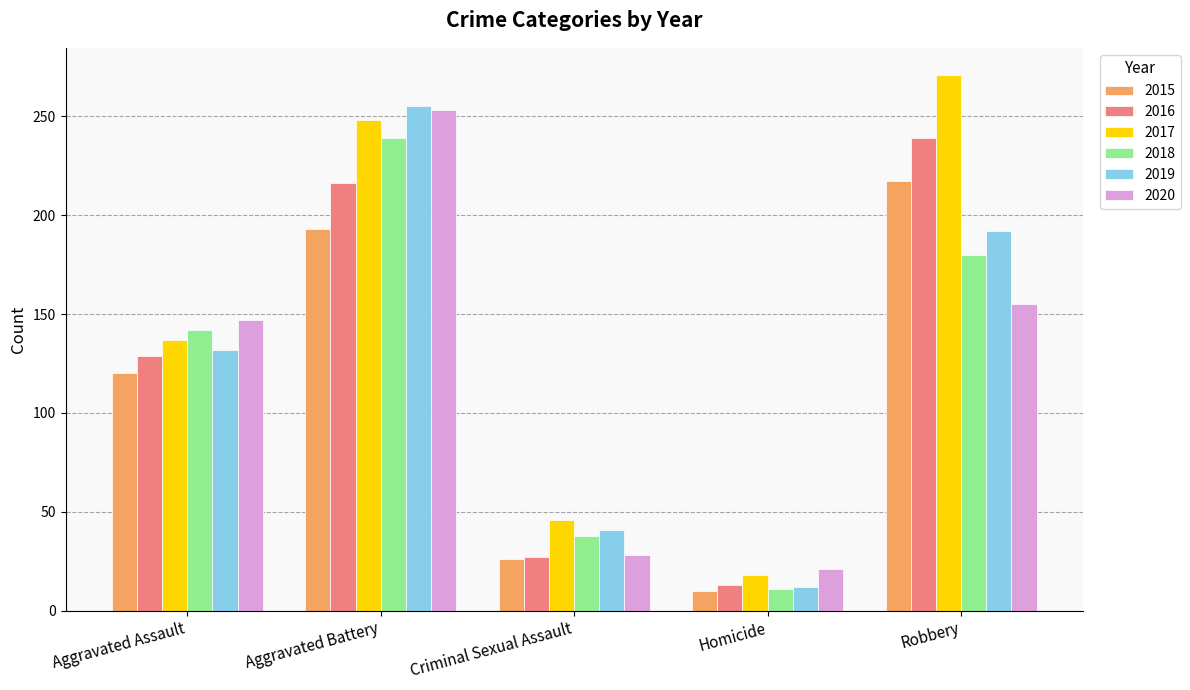

What is the minimum value for 2019?

12